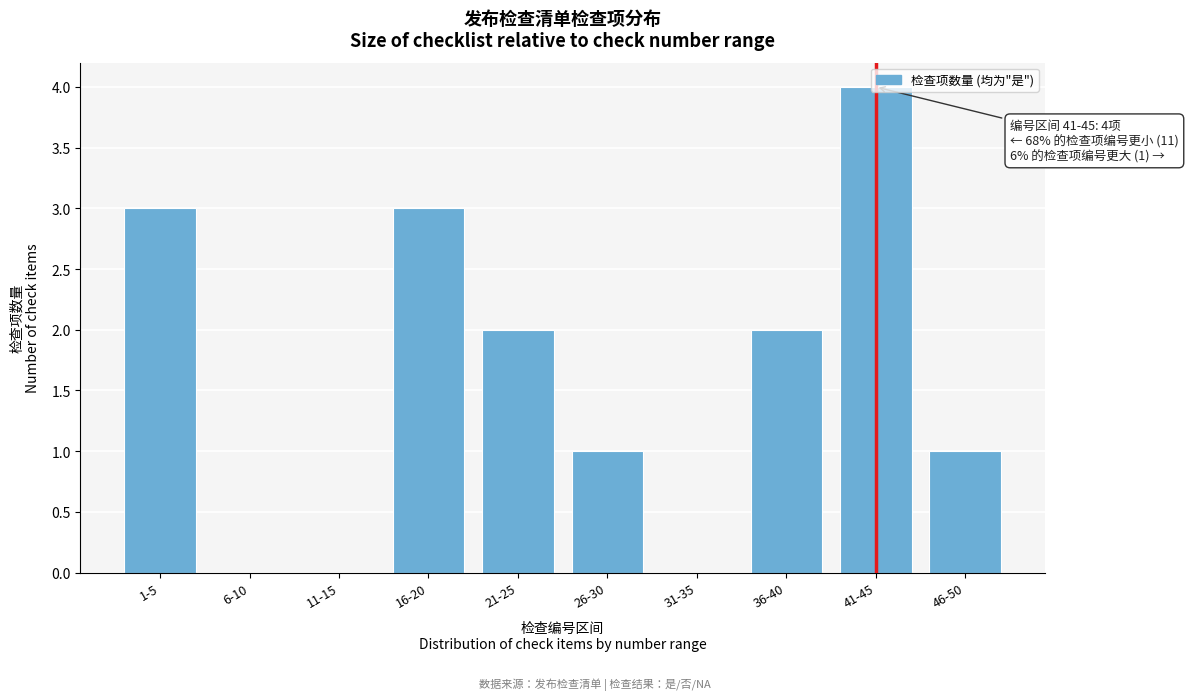

What is the sum of the values at 46-50 and 16-20?

4